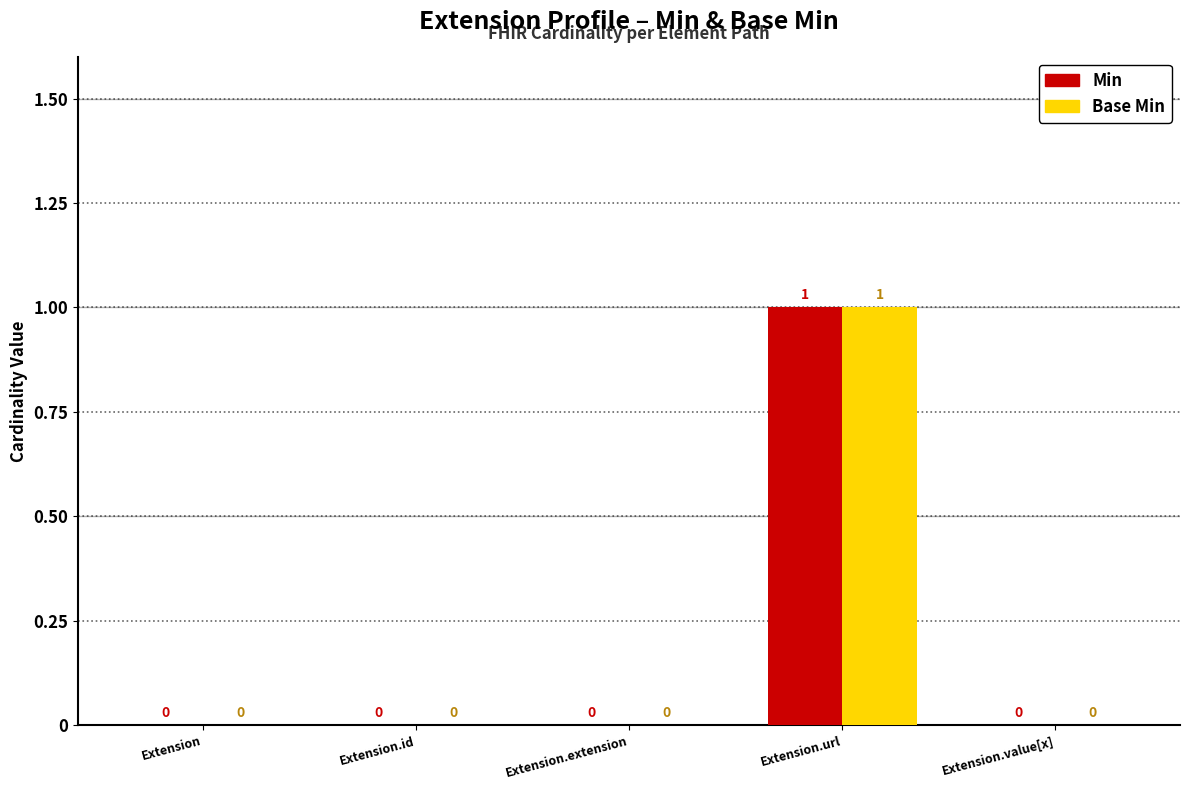

Reading left to right, extract all data points from this chart.

Min: Extension=0	Extension.id=0	Extension.extension=0	Extension.url=1	Extension.value[x]=0
Base Min: Extension=0	Extension.id=0	Extension.extension=0	Extension.url=1	Extension.value[x]=0